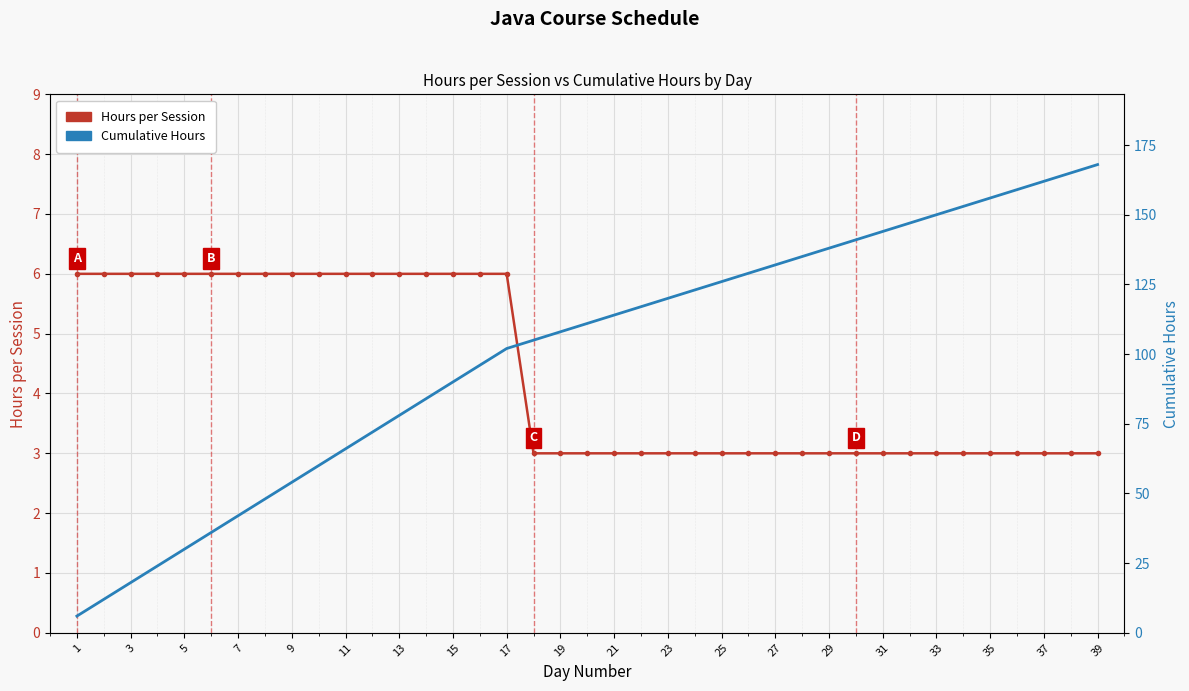

List the series in order of their overall mean, lowest first.

Hours per Session, Cumulative Hours